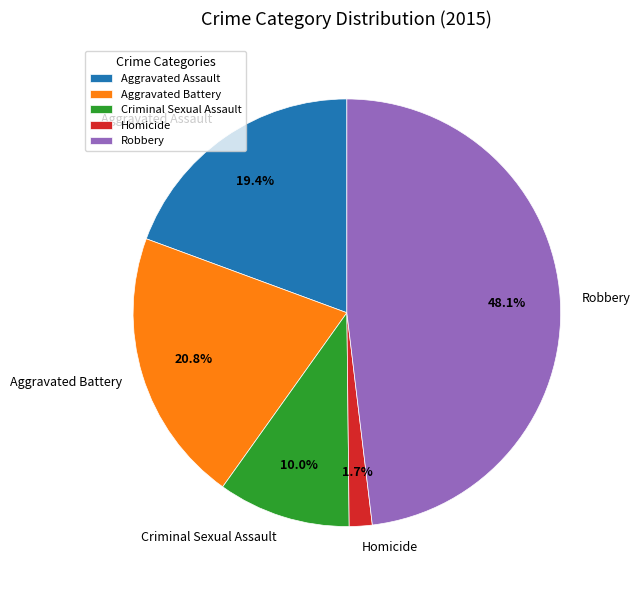

What is the largest slice in the pie chart?

Robbery